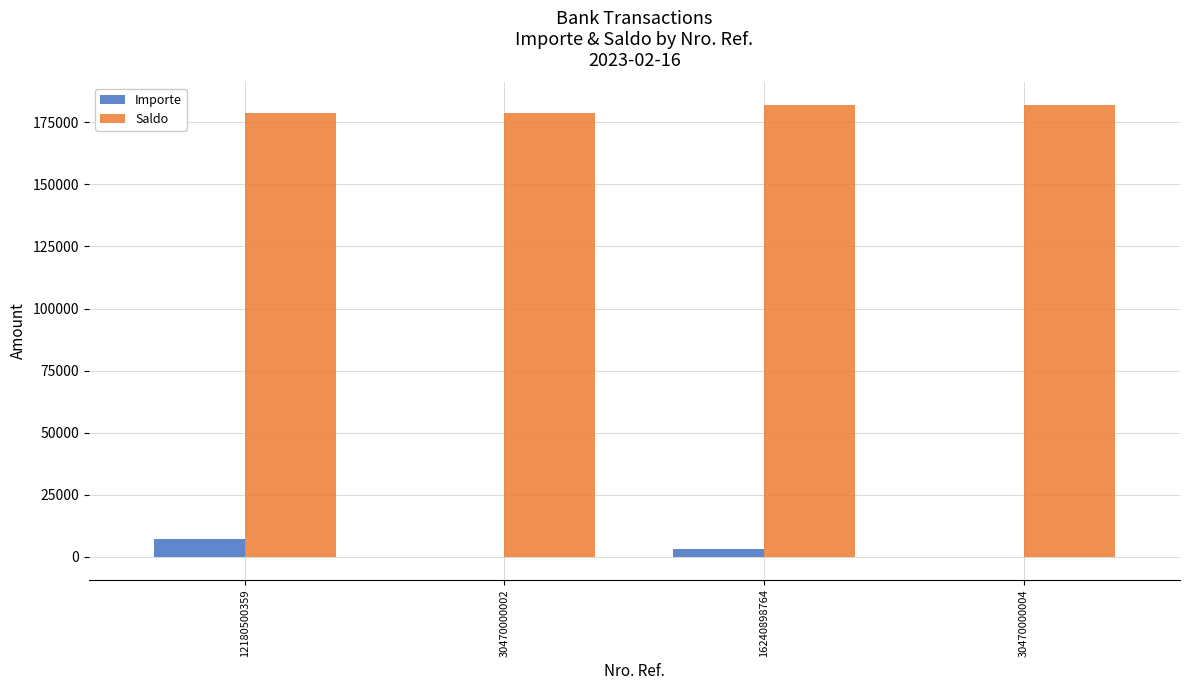

What is the spread (max minus min) of values at 30470000002?

178711.6